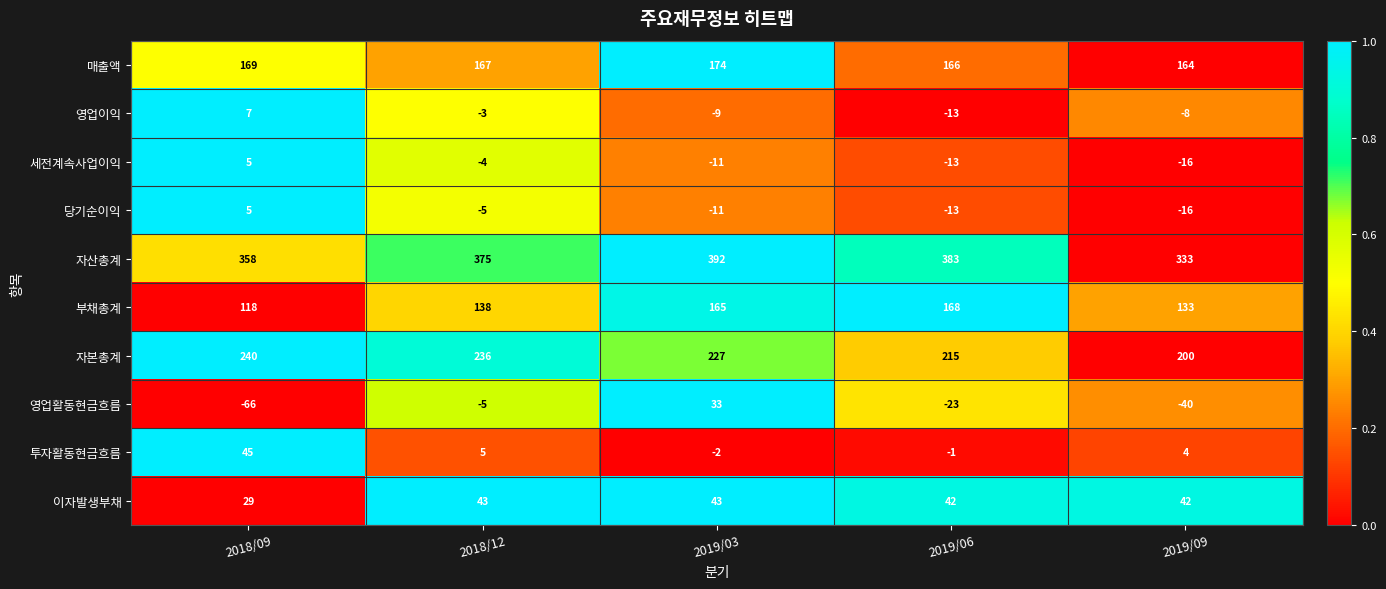

The value of 이자발생부채 at 2019/06 is 42. True or false?

True